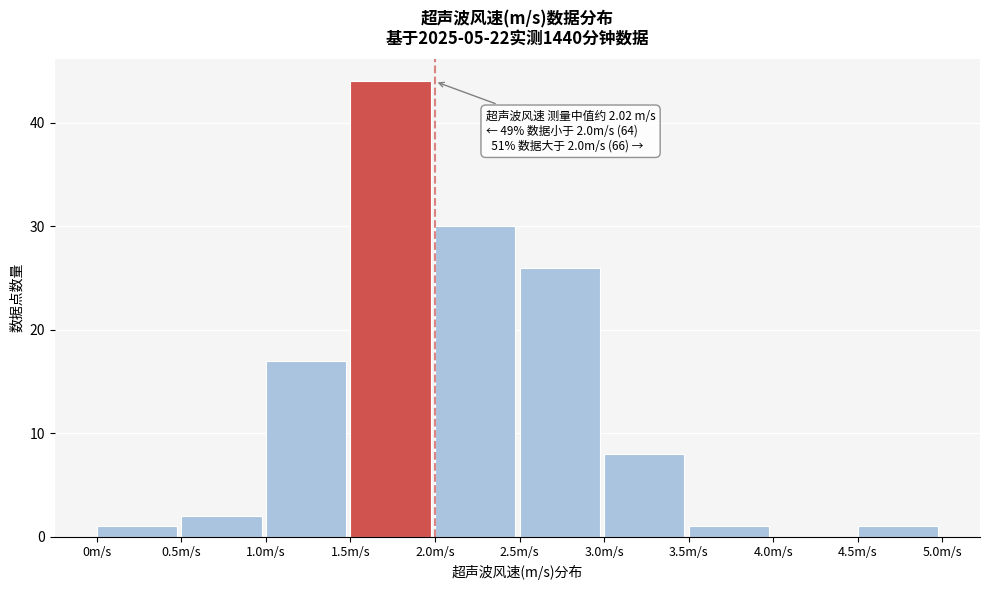

Which range on the x-axis has the tallest bar?

1.5 to 2.0